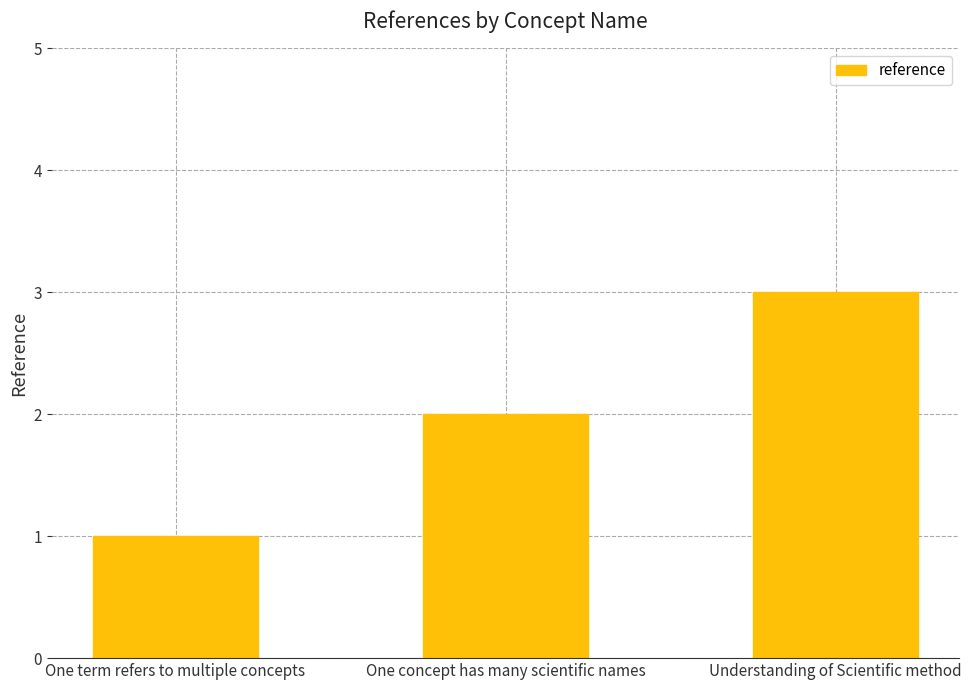

How many distinct data groups are displayed?

1